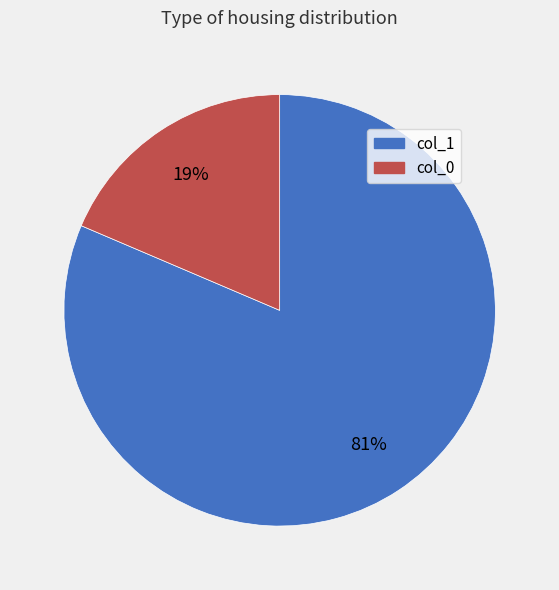

How many segments does this pie chart have?

2